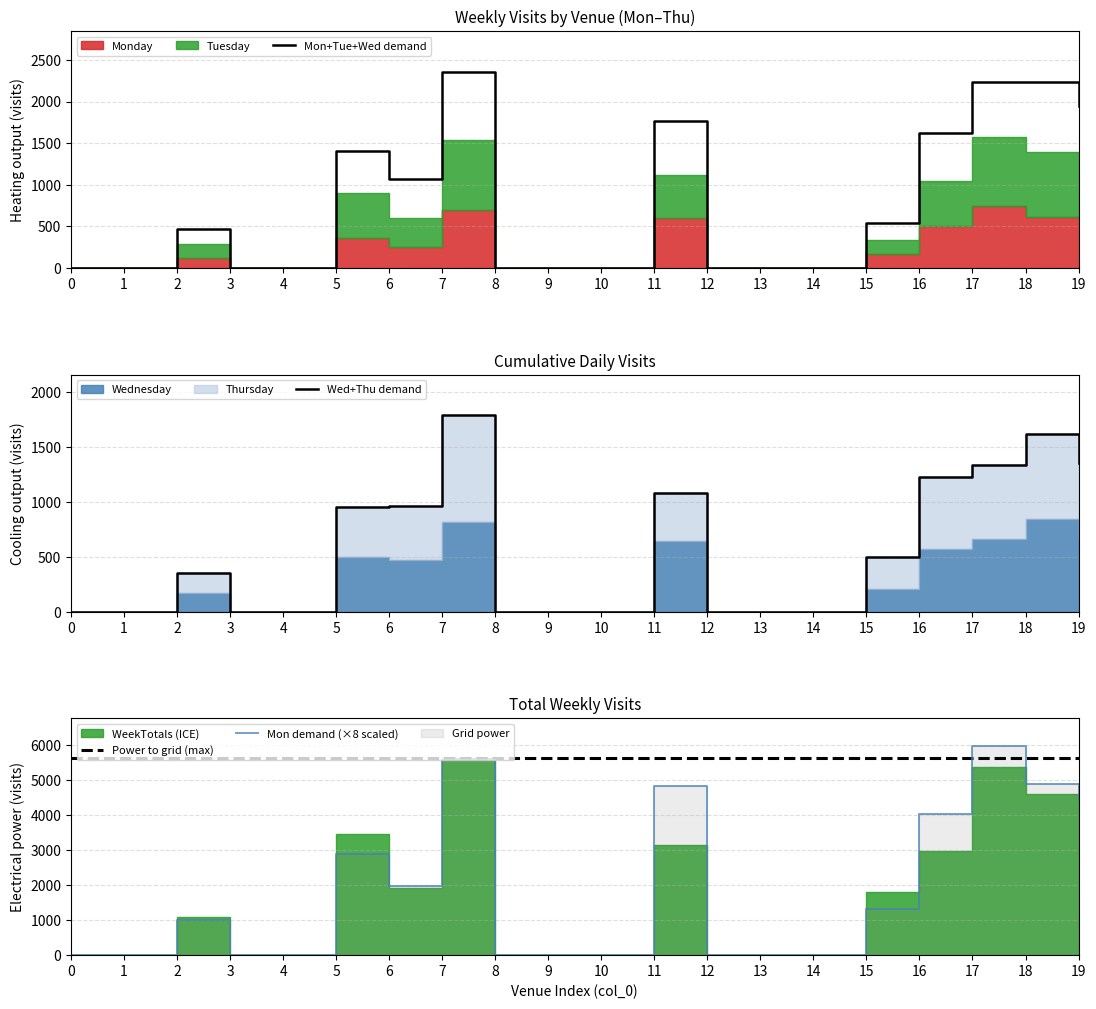

At which category does the chart reach its peak across all series?

17